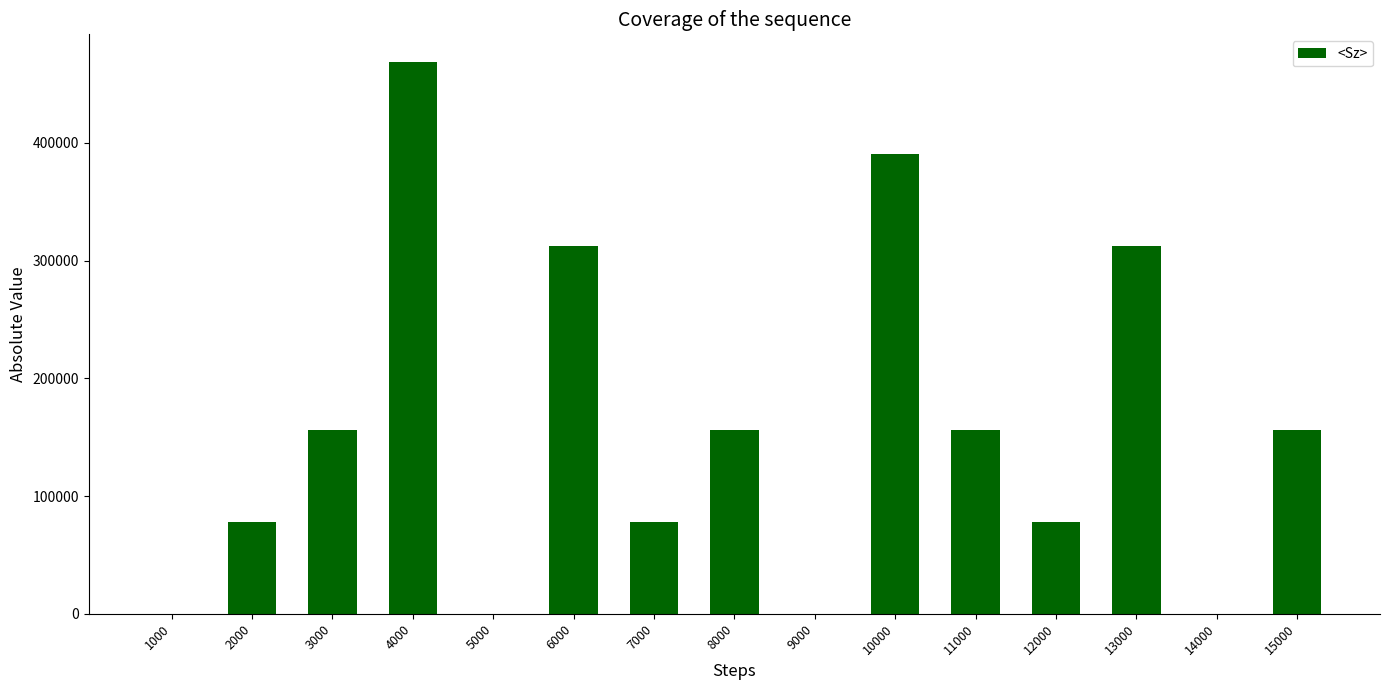

At which category does the chart reach its peak across all series?

4000